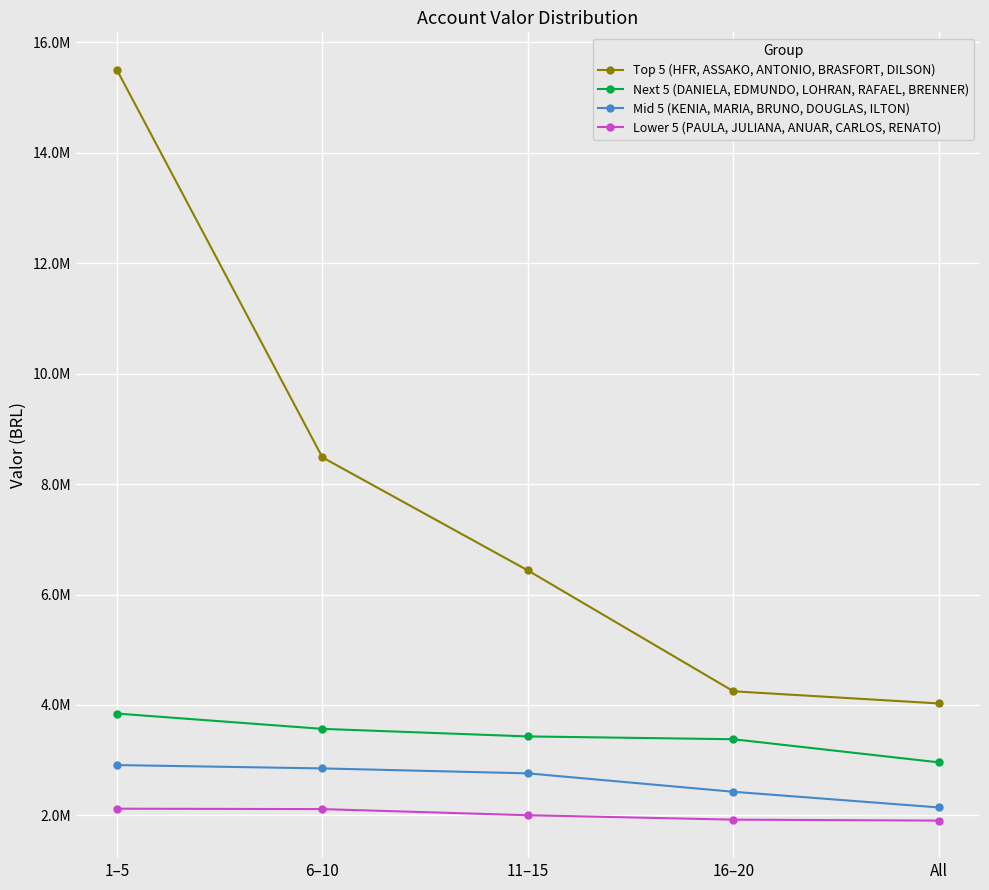

Reading left to right, what are all the values shown in this chart?

Top 5 (HFR, ASSAKO, ANTONIO, BRASFORT, DILSON): 1–5=15502612.3	6–10=8484641.3	11–15=6436423.2	16–20=4247932.2	All=4027553.0
Next 5 (DANIELA, EDMUNDO, LOHRAN, RAFAEL, BRENNER): 1–5=3844653.6	6–10=3567376.2	11–15=3430511.9	16–20=3379563.0	All=2960621.6
Mid 5 (KENIA, MARIA, BRUNO, DOUGLAS, ILTON): 1–5=2911805.1	6–10=2851308.8	11–15=2761713.1	16–20=2428073.4	All=2144102.3
Lower 5 (PAULA, JULIANA, ANUAR, CARLOS, RENATO): 1–5=2121753.1	6–10=2114182.6	11–15=2003317.7	16–20=1923341.7	All=1905945.6